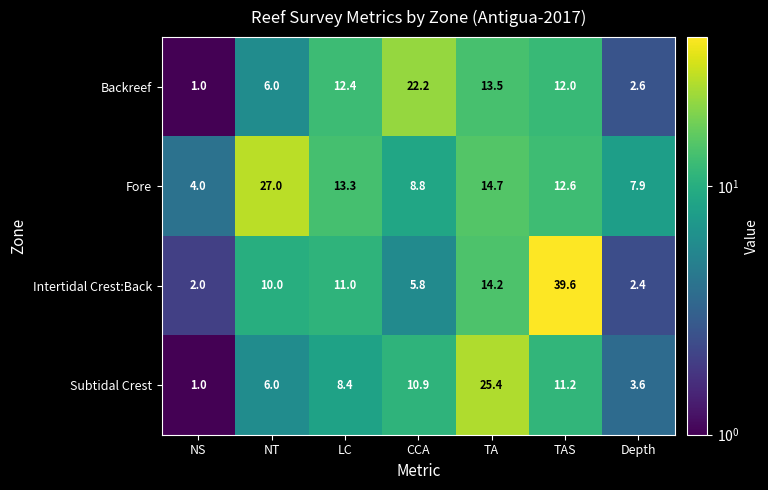

Which series has the largest total across all categories?

Fore